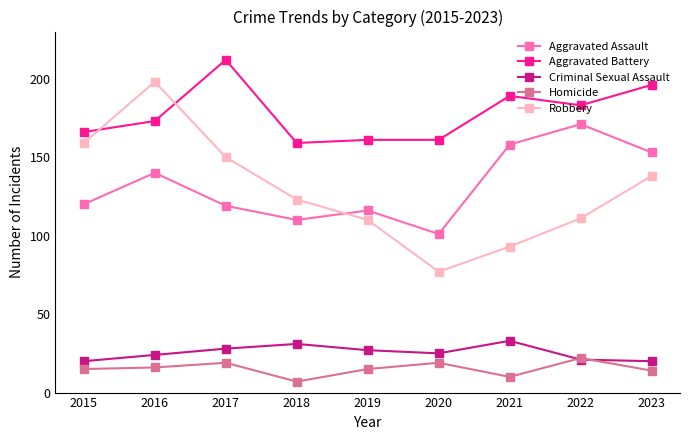

At how many categories does at least one series exceed 39?

9